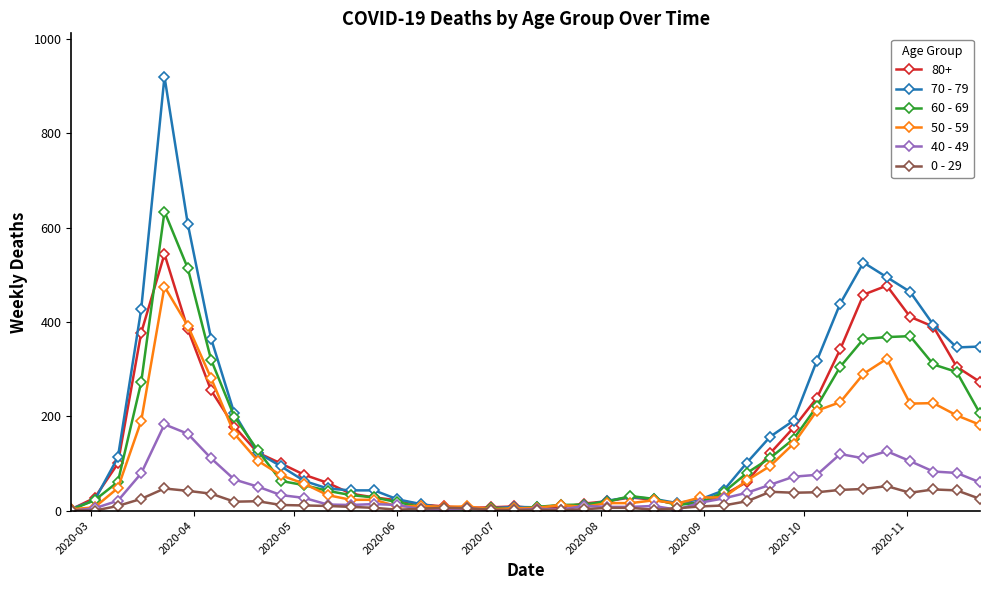

Which series has the widest spread of values?

70 - 79